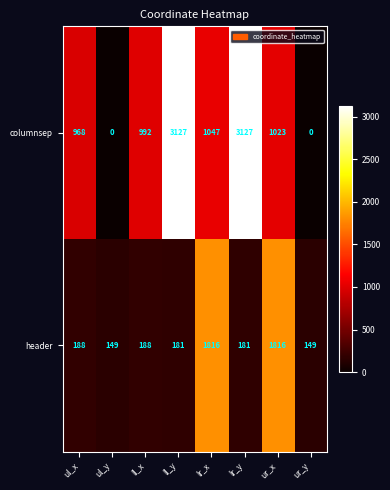

What is the average value of the header series?

584